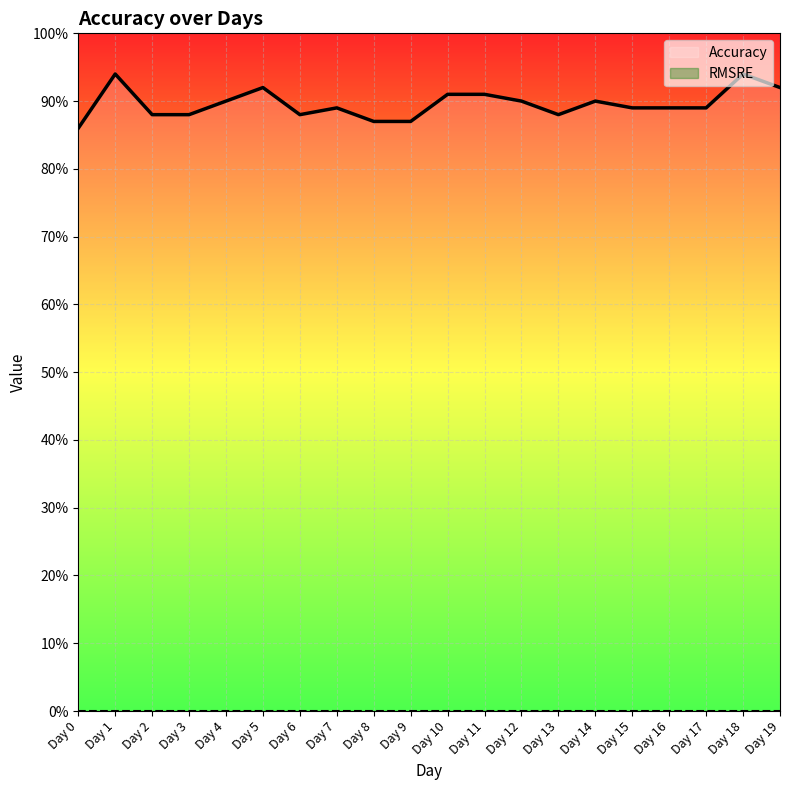

What is the difference between the highest and lowest values at Day 5?

0.9